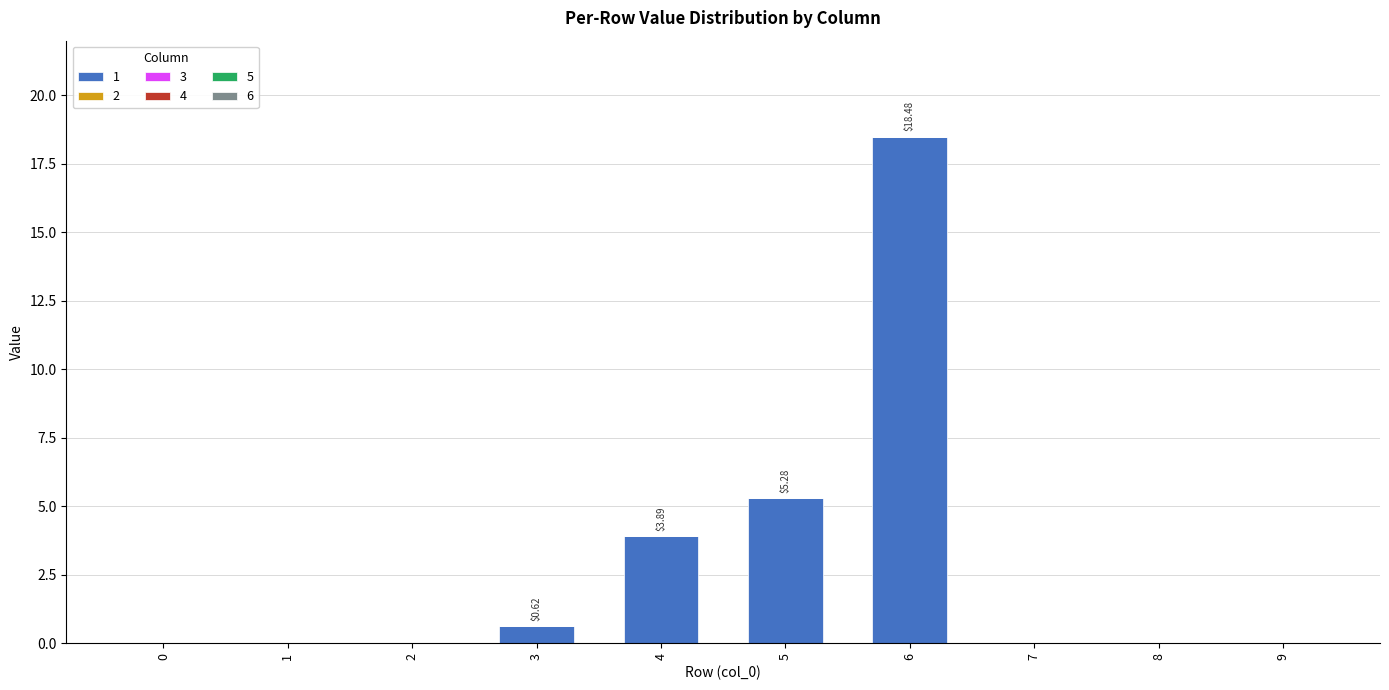

Which has a higher value, 7 or 5?

5